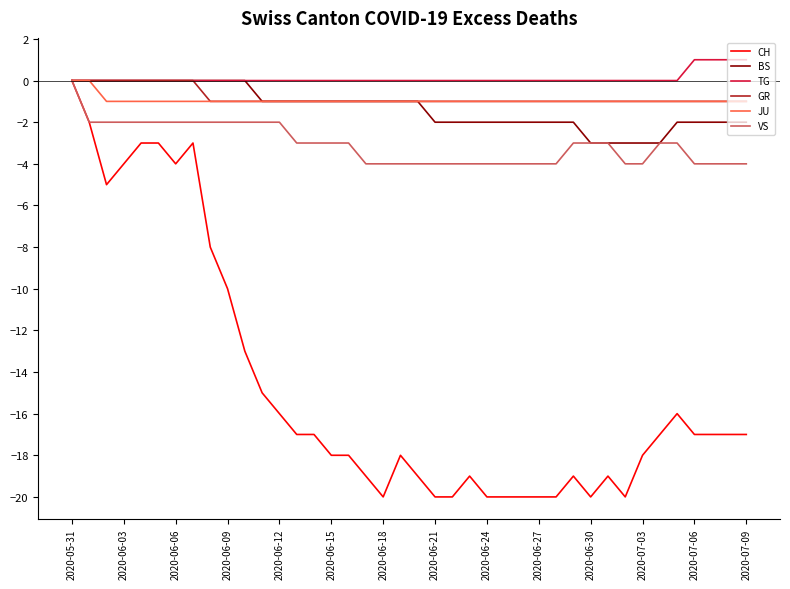

What is the lowest value of the CH series?

-20